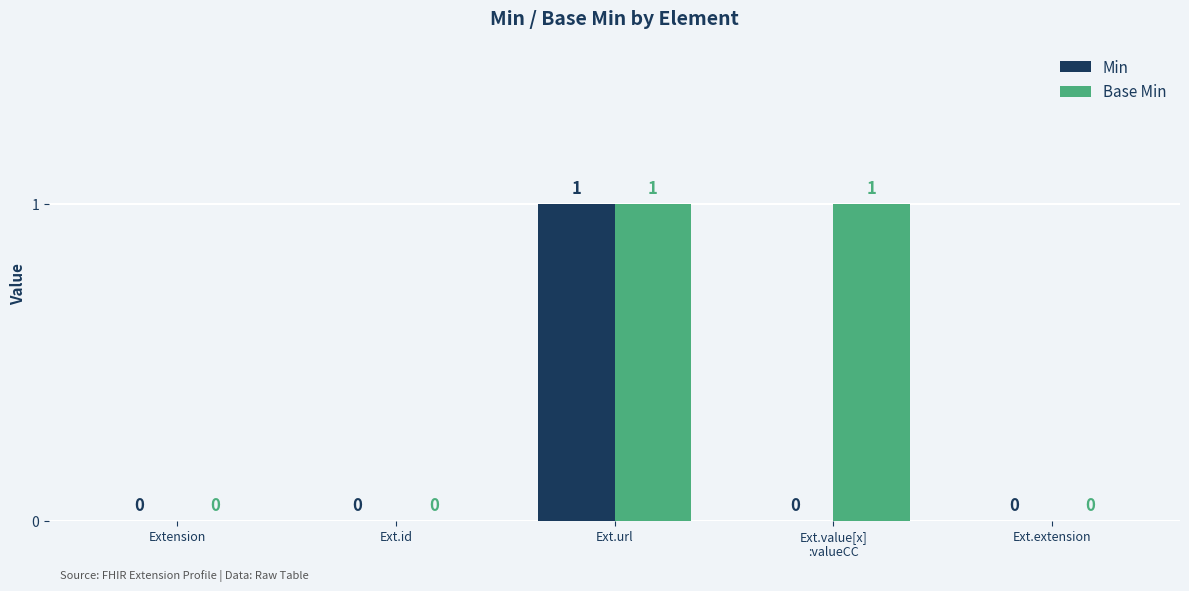

How many Min values are between 0 and 1?

5